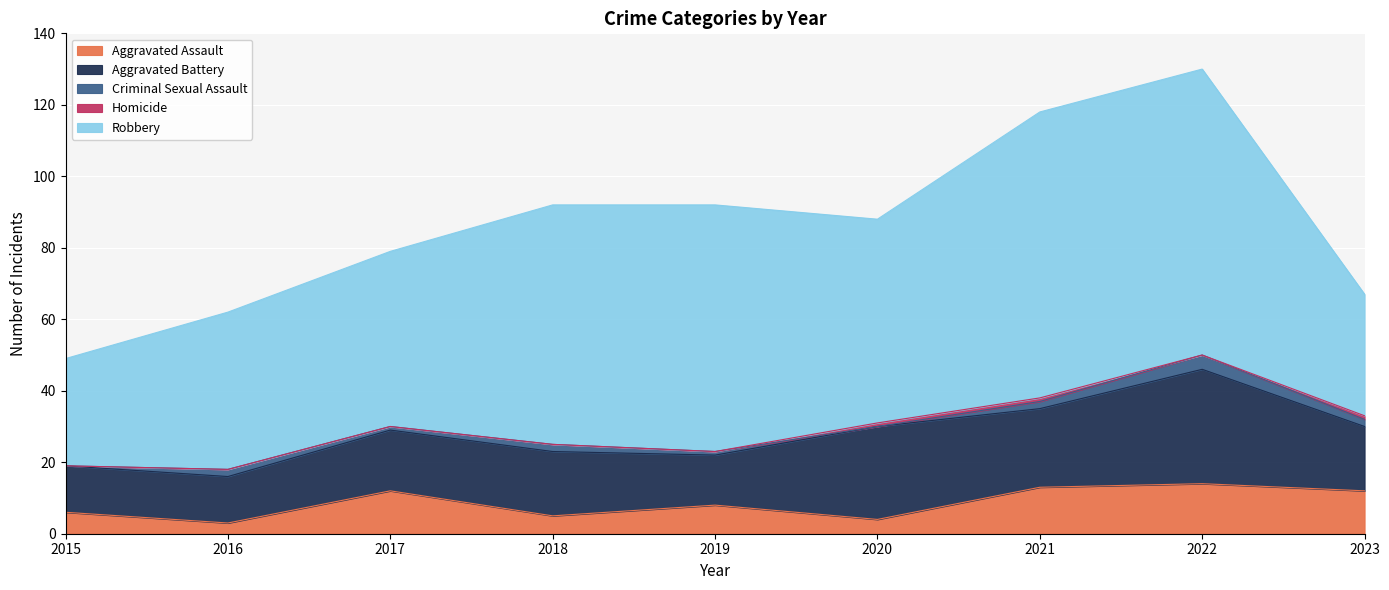

How many distinct data groups are displayed?

5